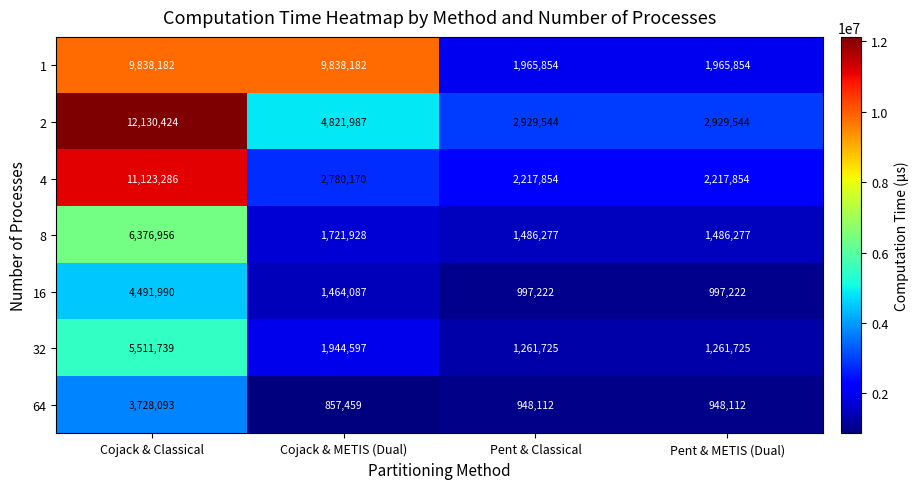

Which series changed the most between Cojack & METIS (Dual) and Pent & METIS (Dual)?

1